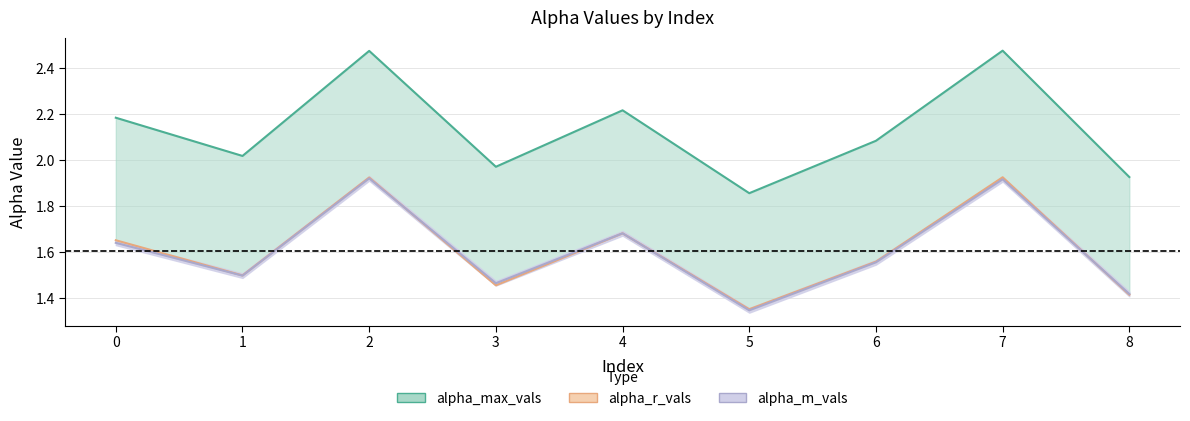

Reading left to right, transcribe all the data shown in this chart.

alpha_max_vals: 0=2.2	1=2.0	2=2.5	3=2.0	4=2.2	5=1.9	6=2.1	7=2.5	8=1.9
alpha_r_vals: 0=1.6	1=1.5	2=1.9	3=1.5	4=1.7	5=1.4	6=1.6	7=1.9	8=1.4
alpha_m_vals: 0=1.6	1=1.5	2=1.9	3=1.5	4=1.7	5=1.3	6=1.6	7=1.9	8=1.4